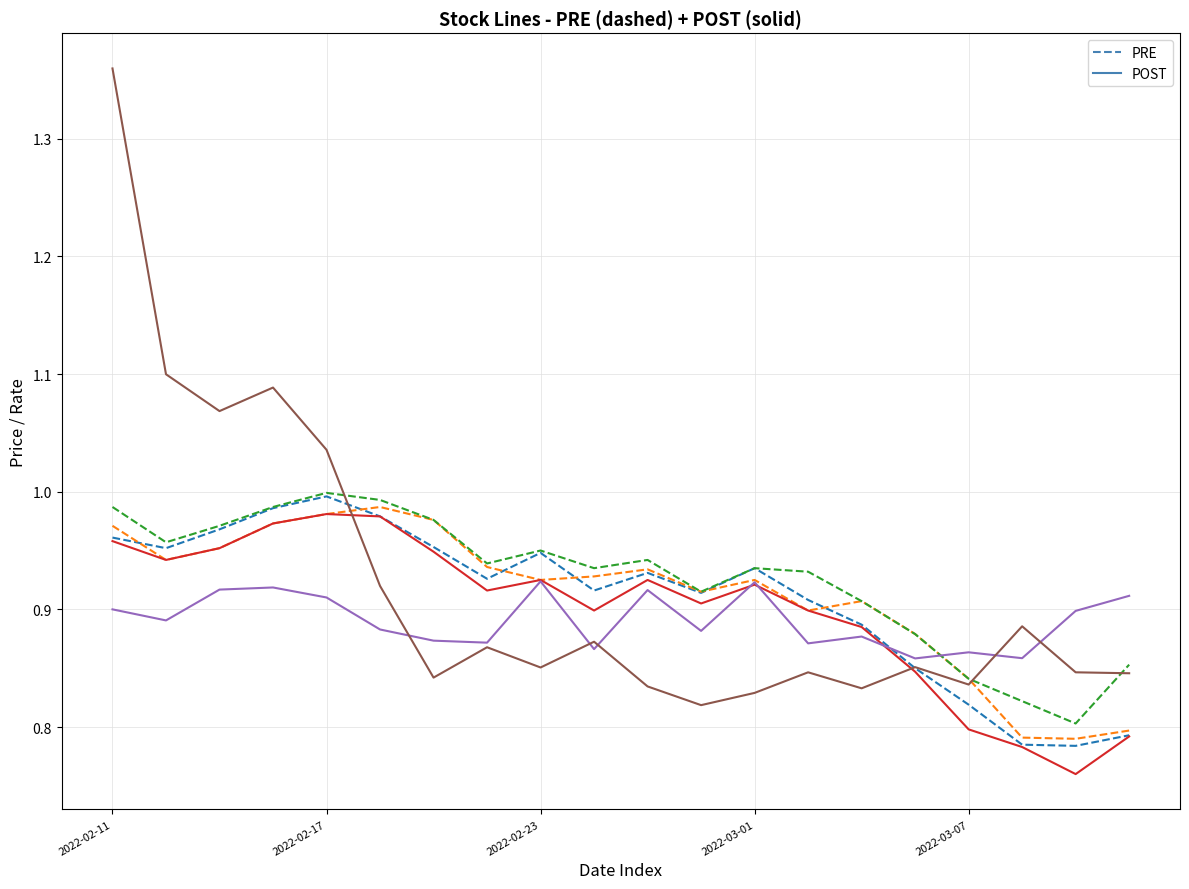

How many lines are shown in the chart?

6